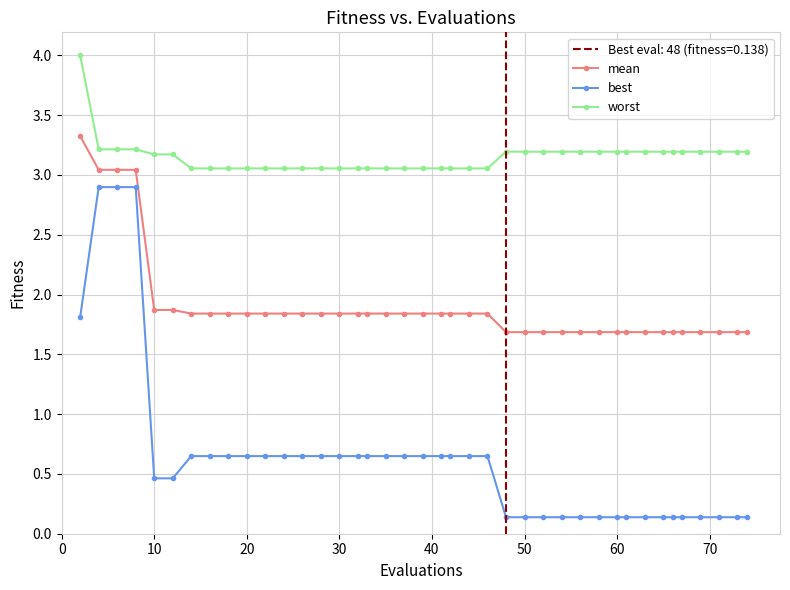

True or false: worst and best cross at least once.

False